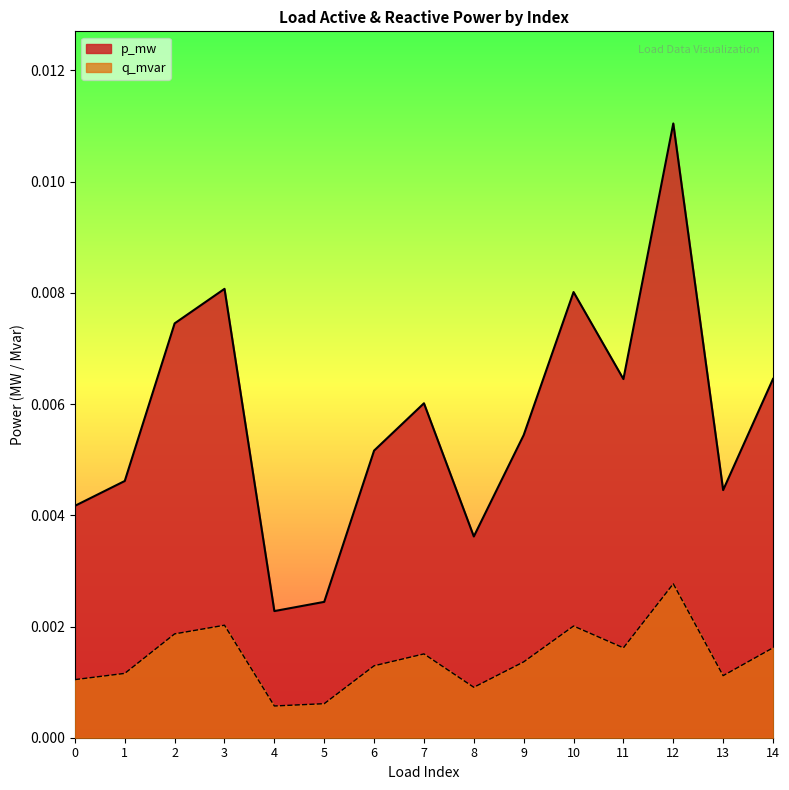

Which label corresponds to the largest value in the chart?

12